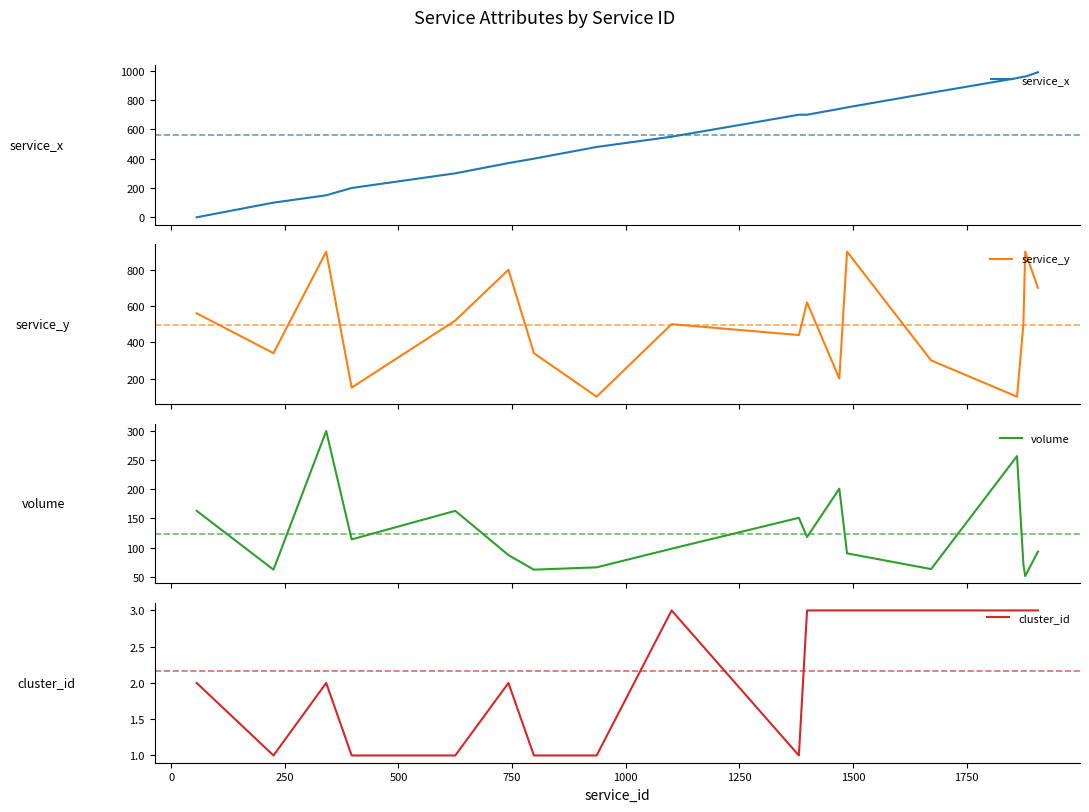

What is the maximum value for volume?

300